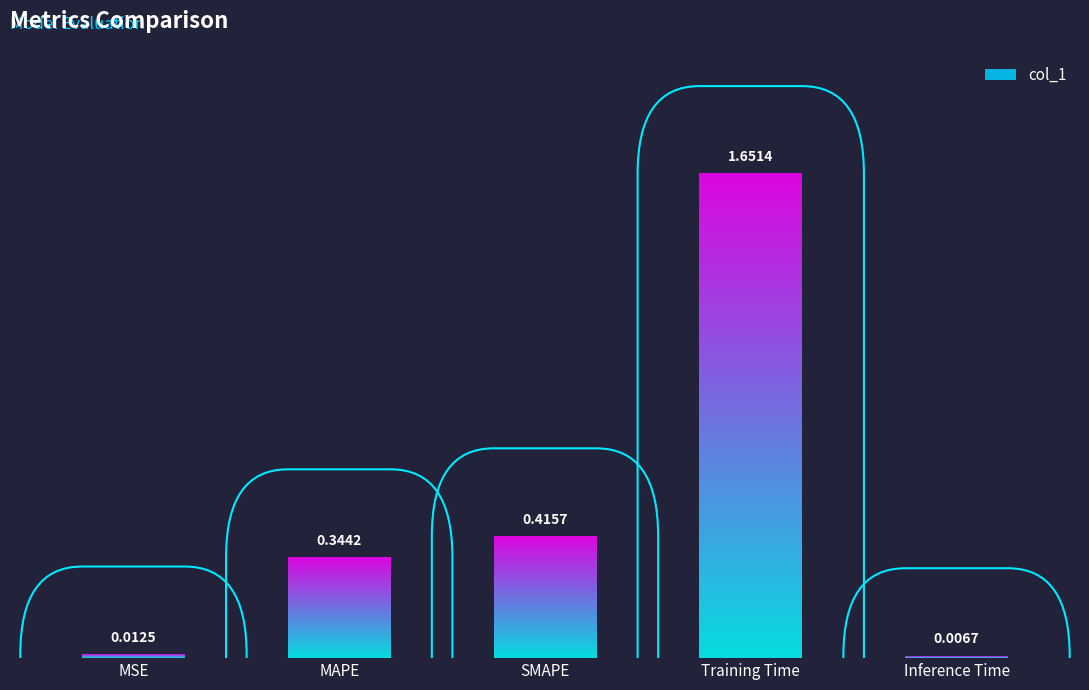

The chart shows a value of 1.7 at Training Time. True or false?

True